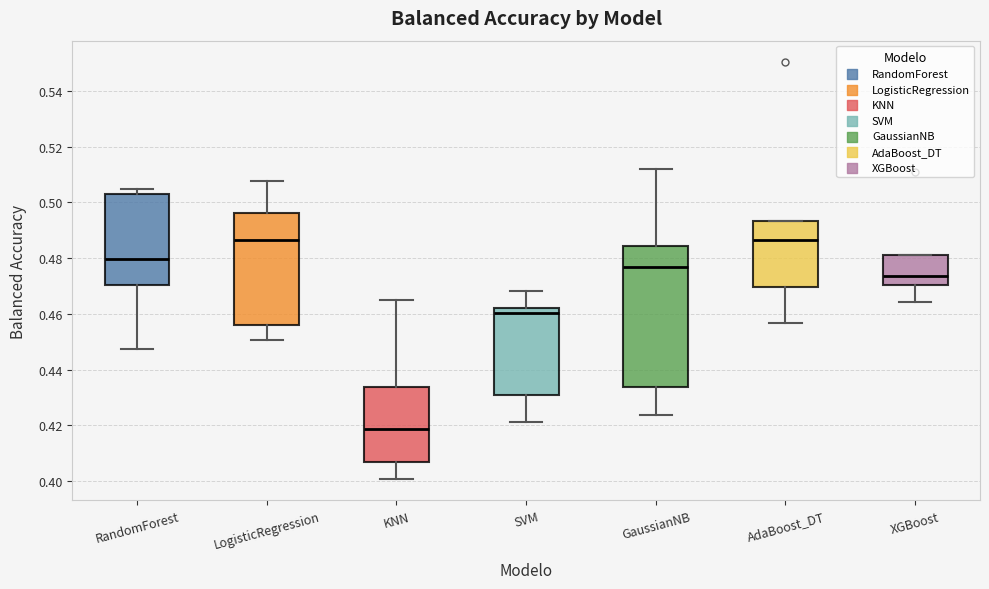

Reading left to right, transcribe this box plot: for each box, give where its median line is, the range the box spans, and where its two whiskers end, as read against the y-axis. The values are not printed on the chart, so give them approximately, as read against the axis.

RandomForest: median 0.480, box 0.470 to 0.504, whiskers 0.448 to 0.504 (just above the box's upper edge)
LogisticRegression: median 0.486, box 0.456 to 0.496, whiskers 0.450 to 0.508
KNN: median 0.418, box 0.406 to 0.434, whiskers 0.400 to 0.466
SVM: median 0.460, box 0.432 to 0.462, whiskers 0.422 to 0.468
GaussianNB: median 0.476, box 0.434 to 0.484, whiskers 0.424 to 0.512
AdaBoost_DT: median 0.486, box 0.470 to 0.494, whiskers 0.456 to 0.494
XGBoost: median 0.474, box 0.470 to 0.482, whiskers 0.464 to 0.482